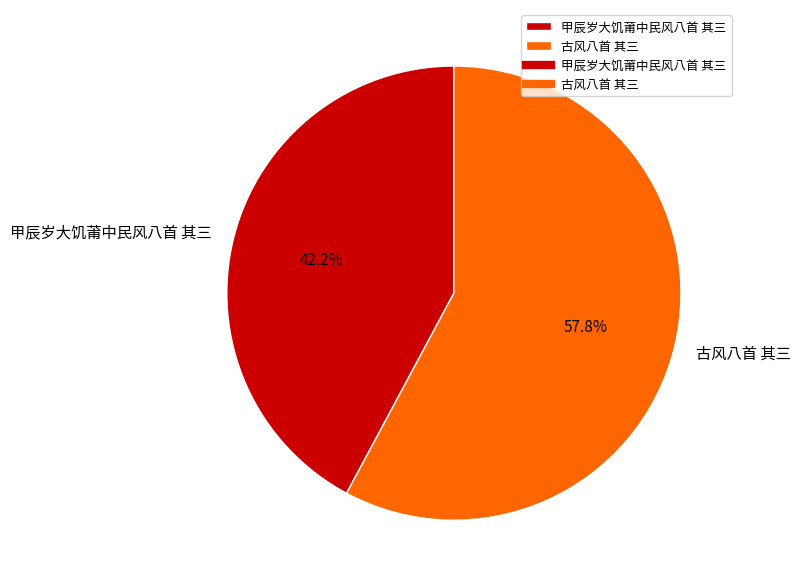

To the nearest percent, what percentage of the pie is 甲辰岁大饥莆中民风八首 其三?

42%